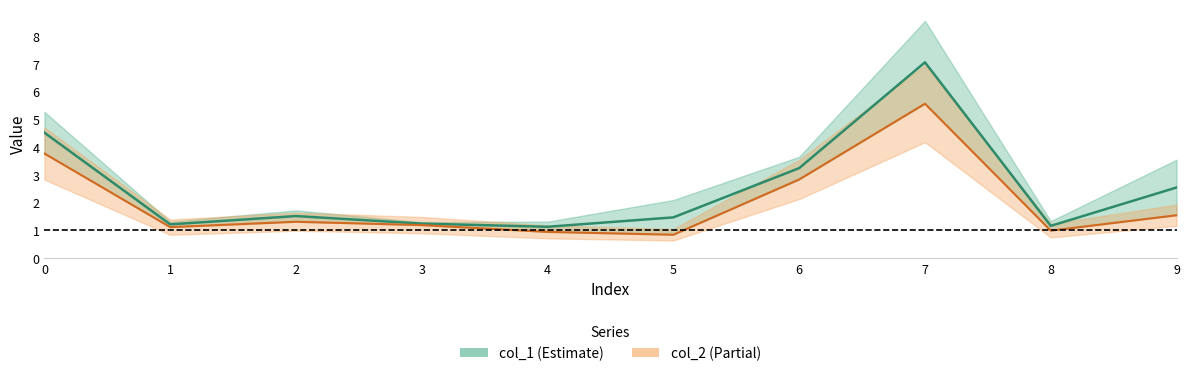

At which category does the chart reach its peak across all series?

7